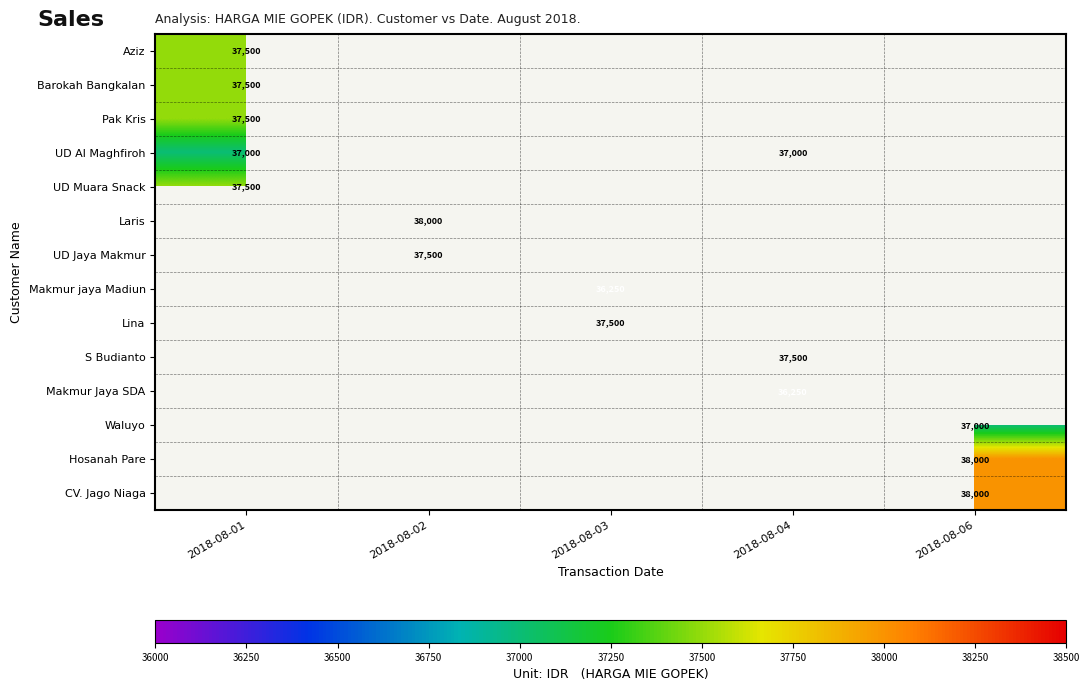

How many data points does each series have?

5